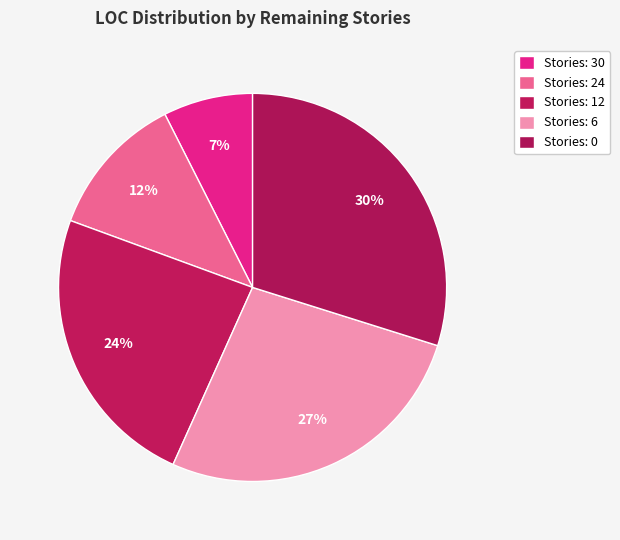

Rank the categories by value from highest to lowest.

Stories: 0, Stories: 6, Stories: 12, Stories: 24, Stories: 30